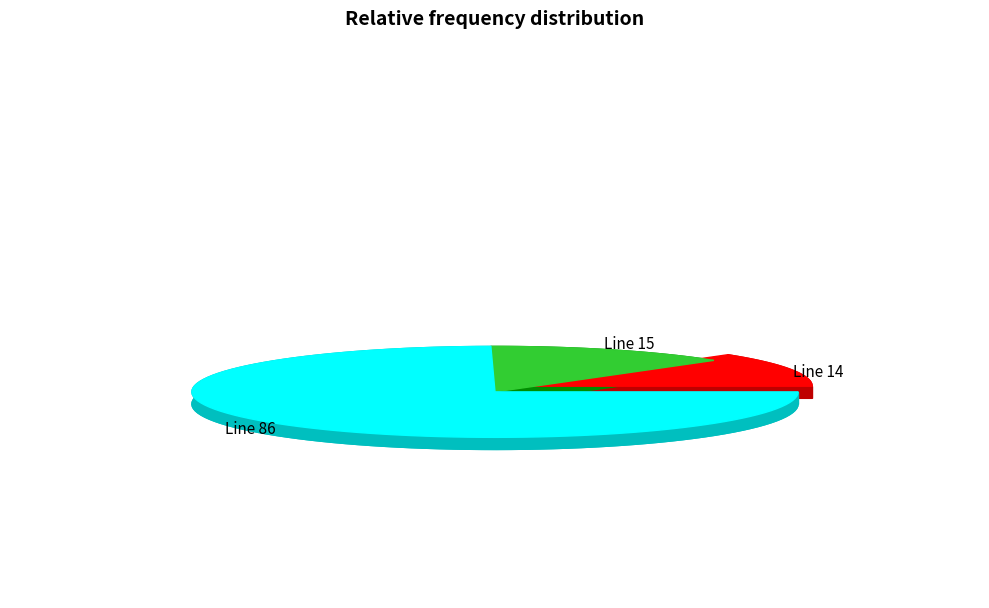

Is it true that Line 86 is 75% of the pie?

True